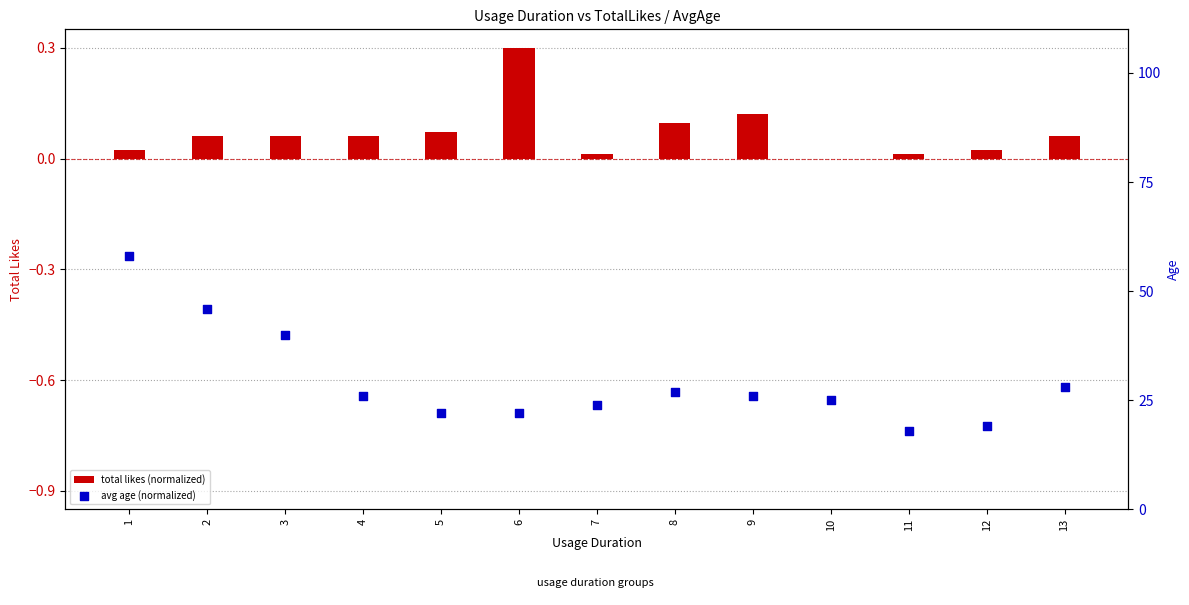

Which series reaches the maximum Y coordinate?

avg age (normalized)